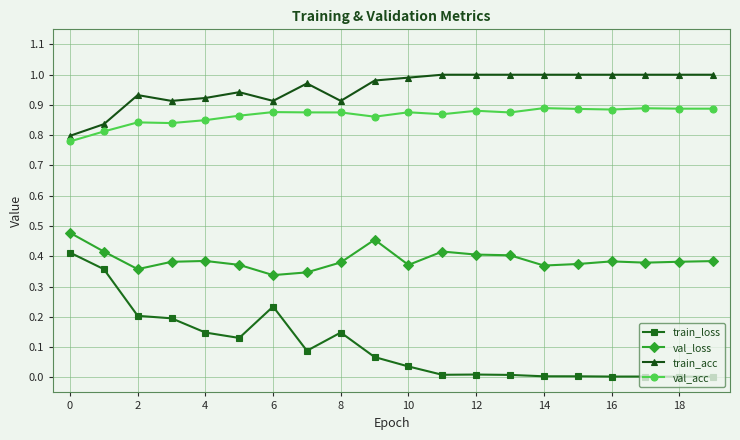

How many series are shown in this chart?

4